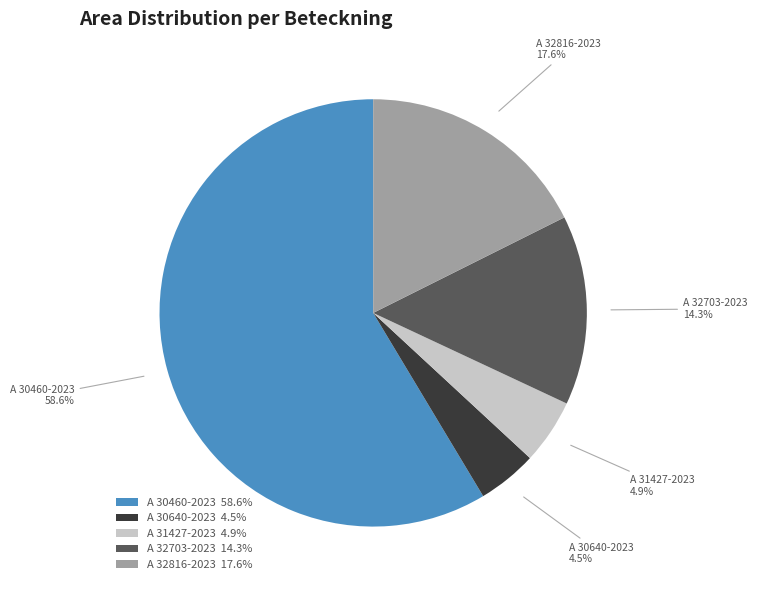

How many slices are in this pie chart?

5